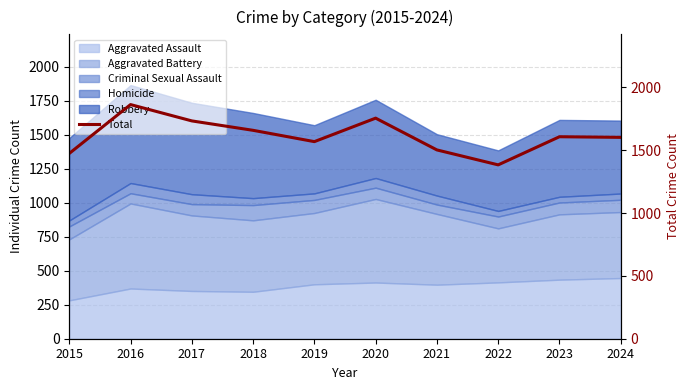

What is the greatest value displayed?

1864